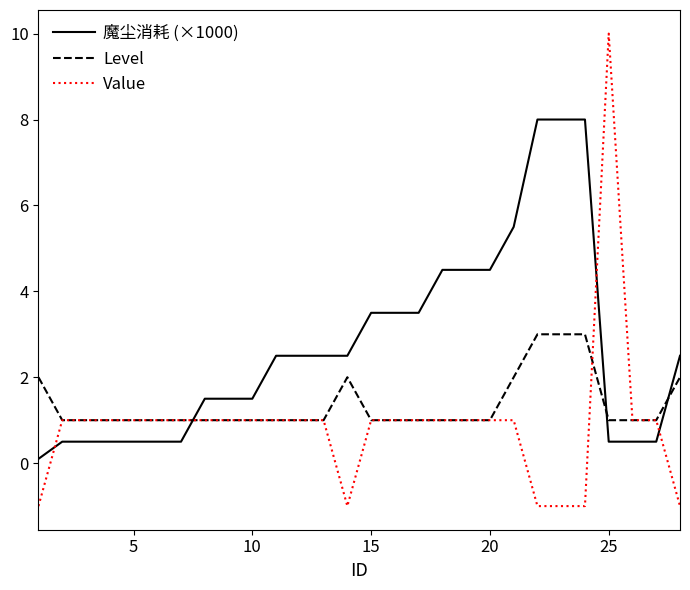

Which series has the largest total across all categories?

魔尘消耗 (×1000)